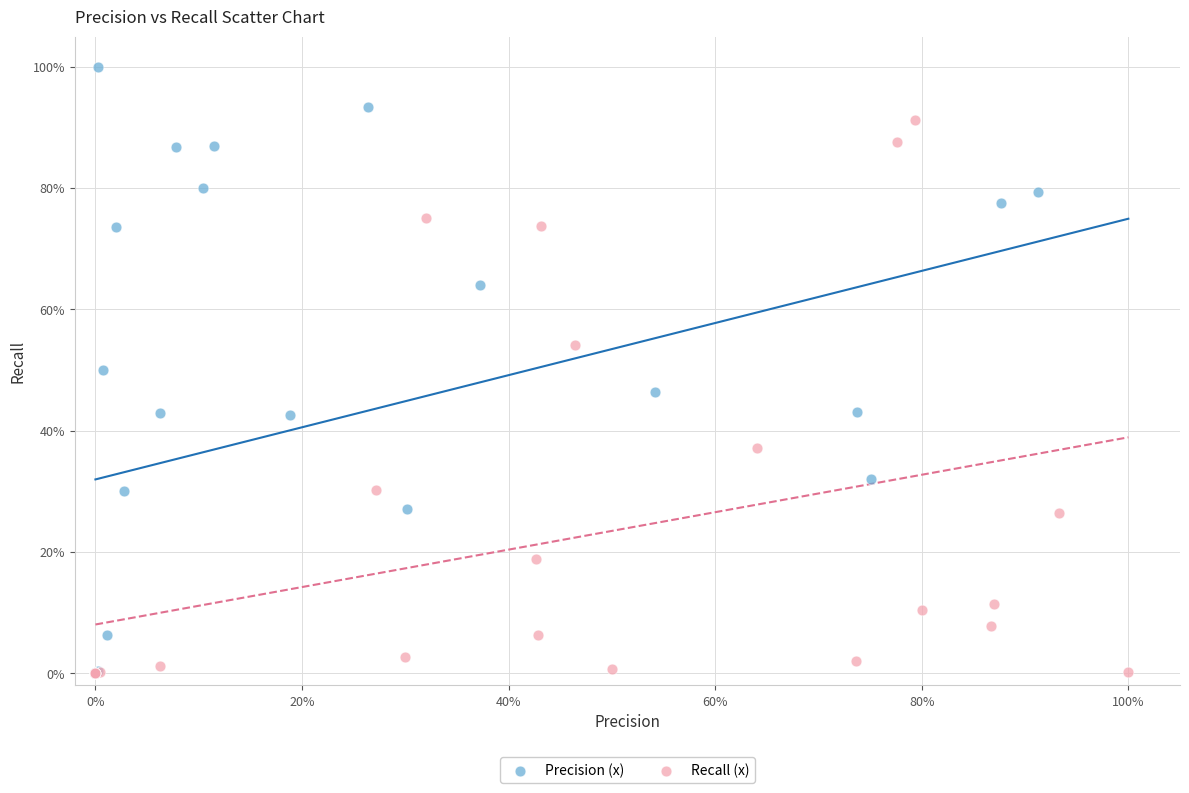

Which series contains the highest Y value?

Precision (x)